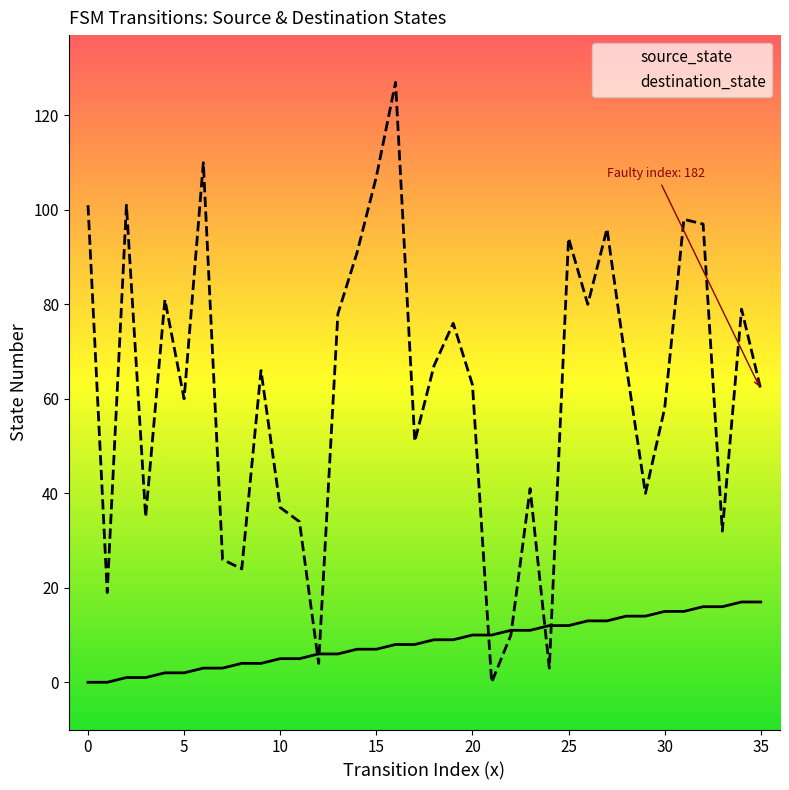

How many times do destination_state and source_state cross each other?

6